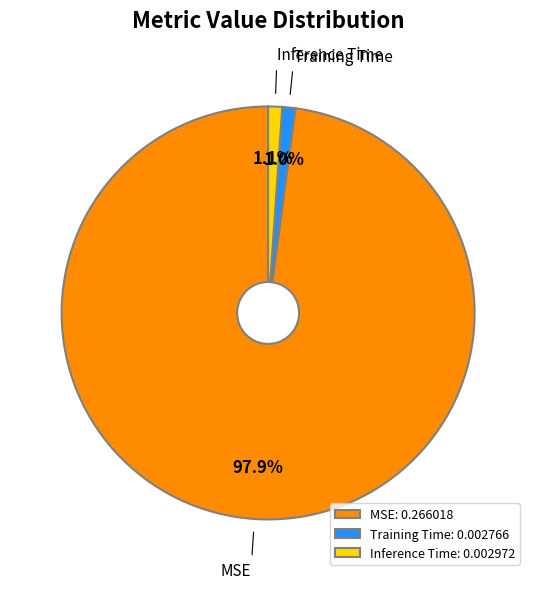

Does MSE account for over 50% of the chart?

Yes